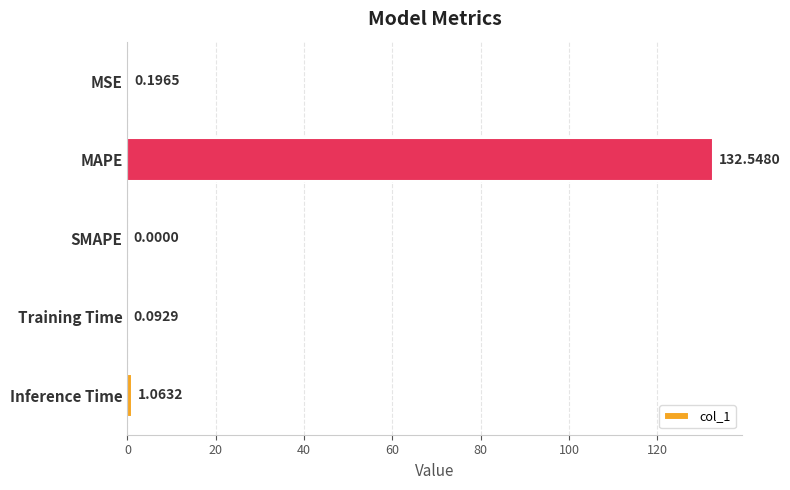

Which category has the highest value across all series?

MAPE